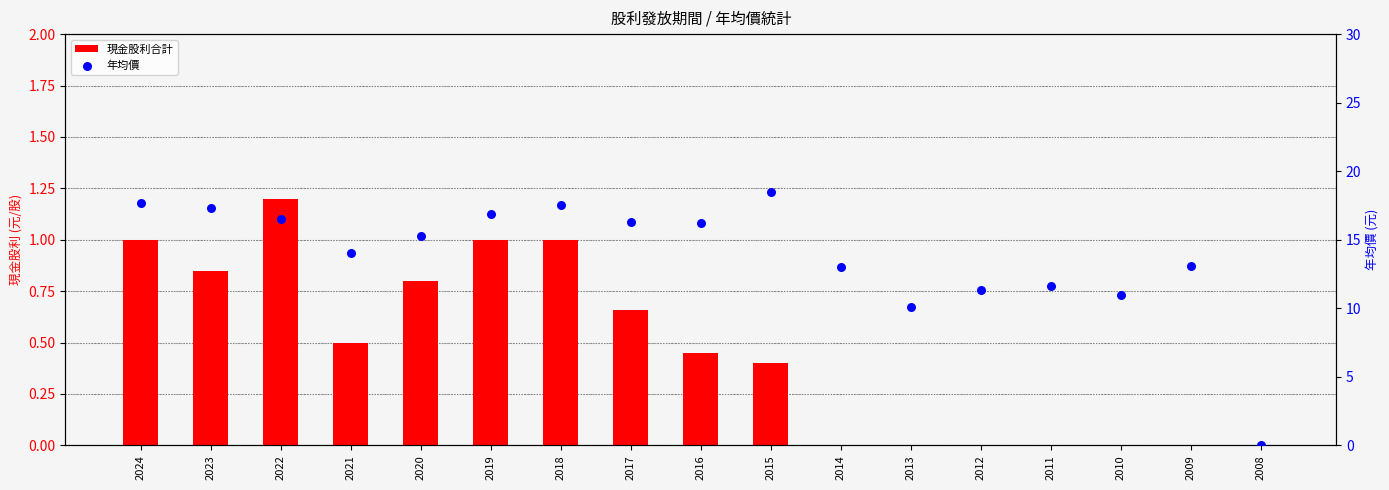

What is the total value across all series at 2024?

18.6